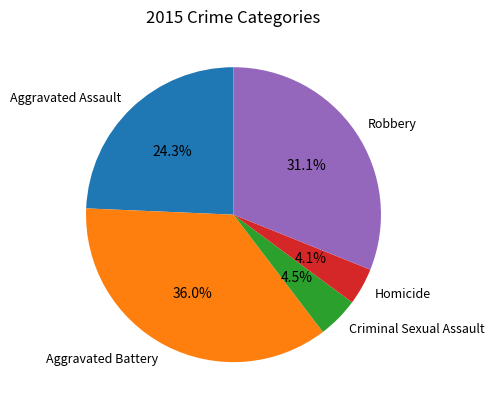

Combined, what portion of the pie is Criminal Sexual Assault and Homicide?

8.6%